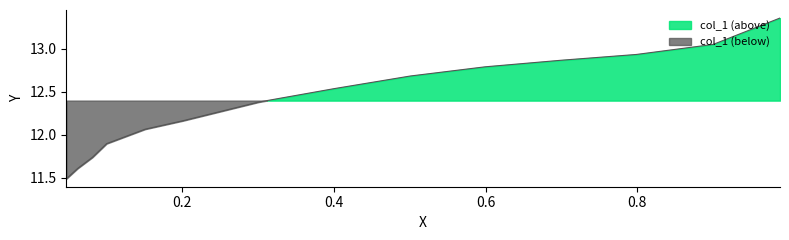

What is the difference between the second highest and minimum values?

1.6